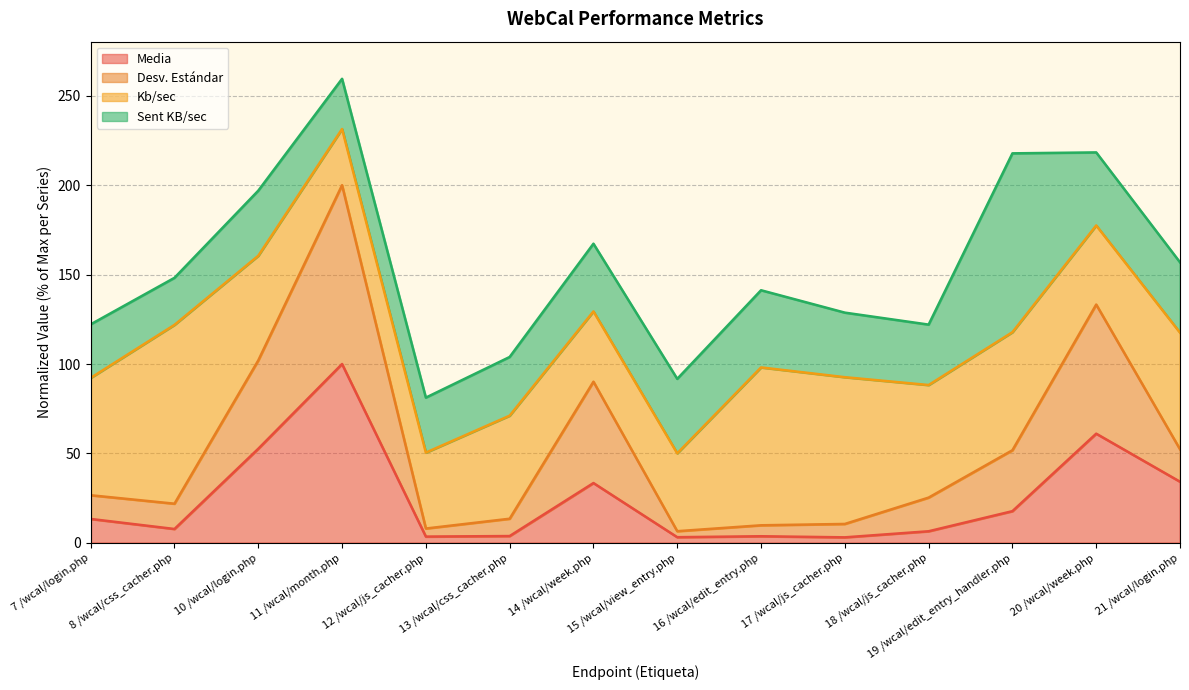

Which series has the largest range (max minus min)?

Desv. Estándar